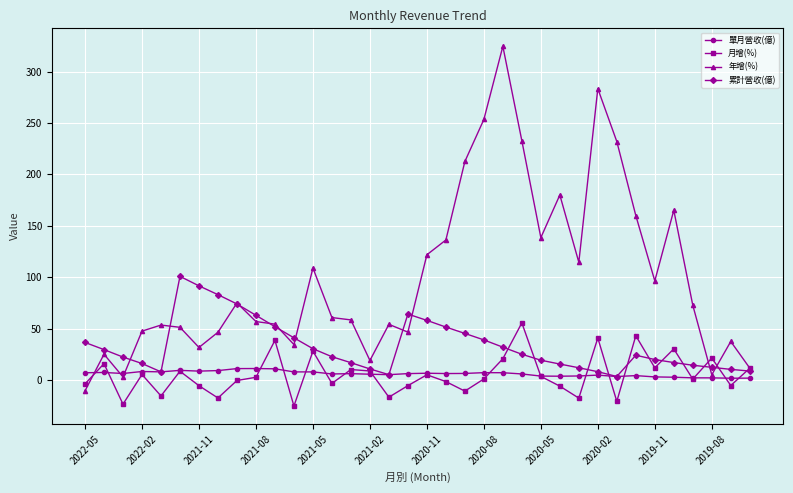

Count the number of data series in this chart.

4